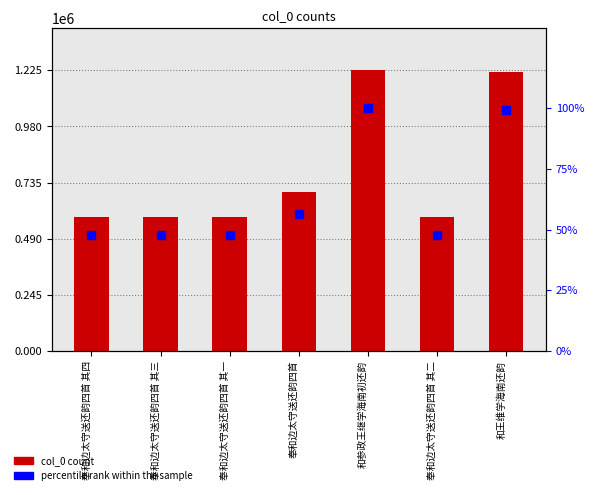

Which series has the largest total across all categories?

col_0